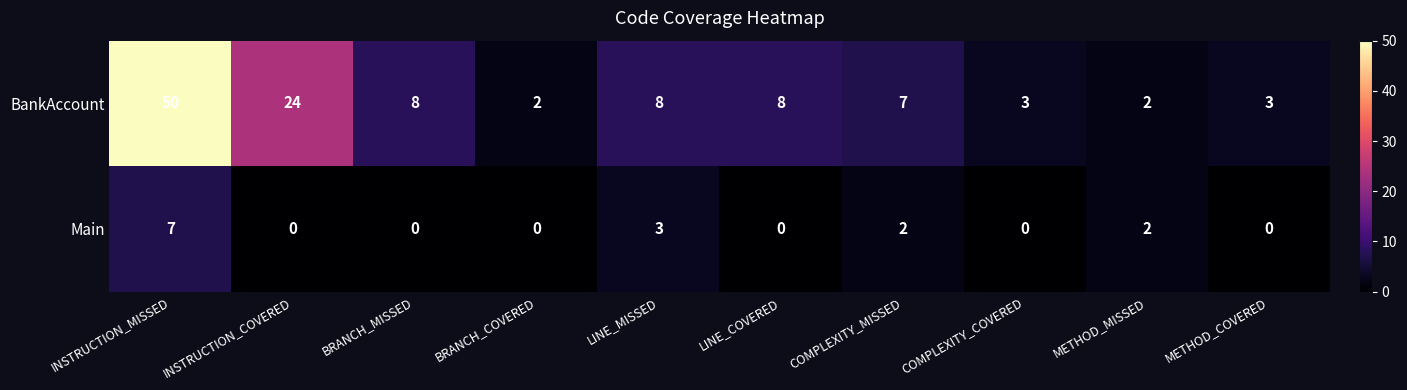

What is the spread (max minus min) of values at COMPLEXITY_COVERED?

3